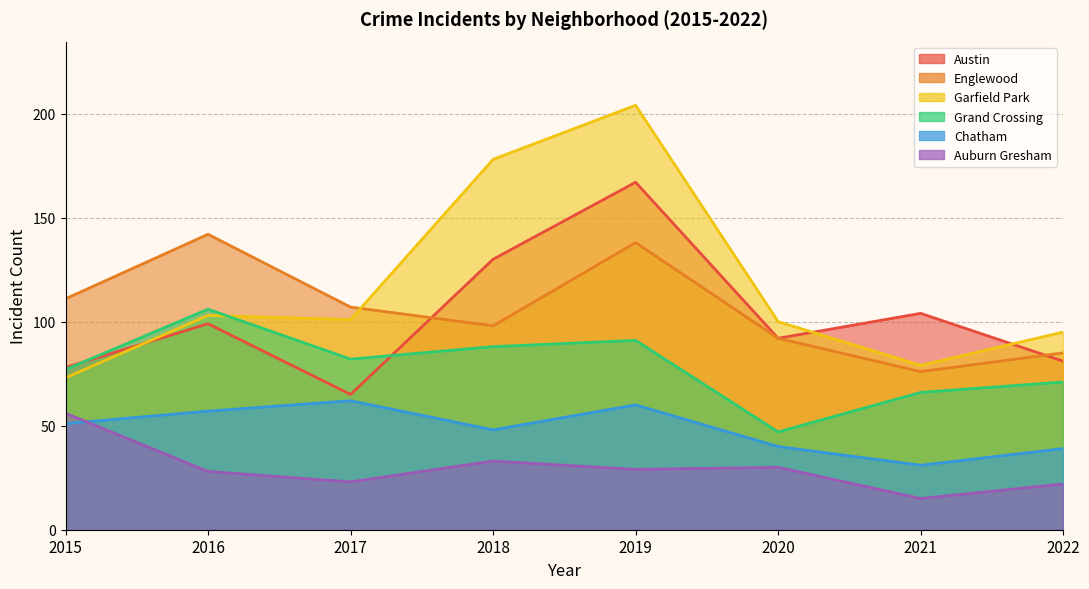

Between 2019 and 2022, which series saw the biggest shift?

Garfield Park